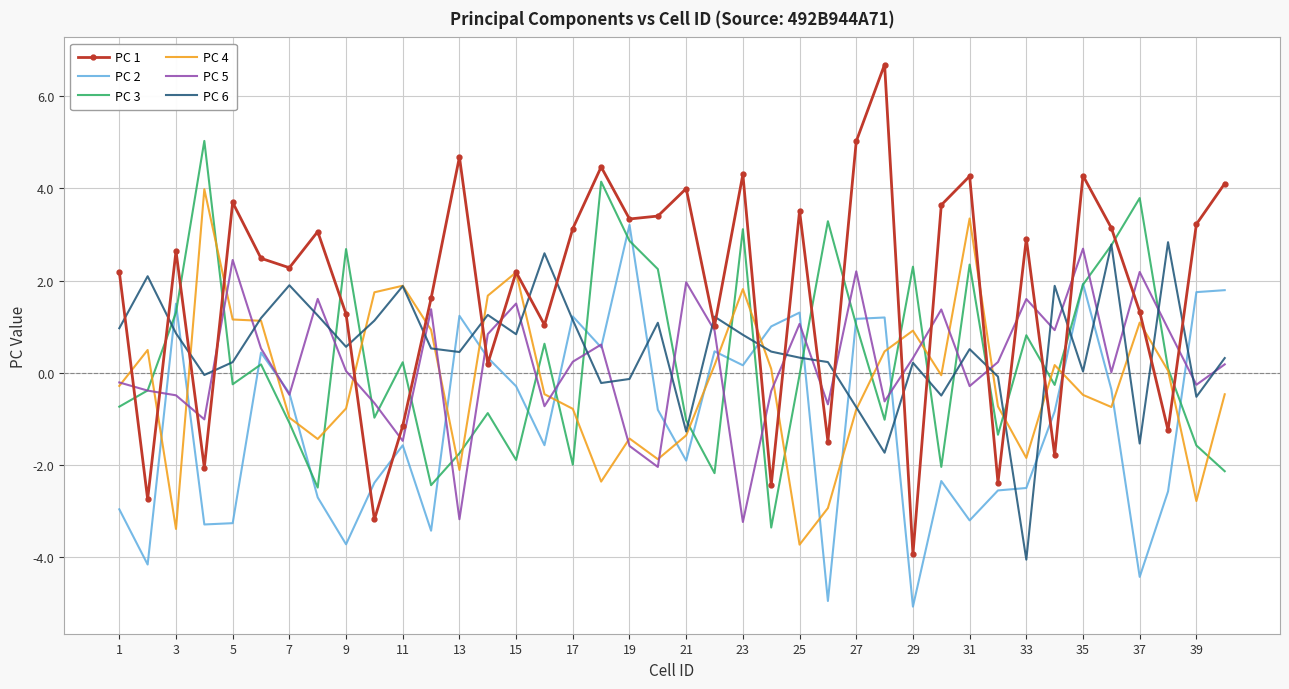

Which series has the largest range (max minus min)?

PC 1